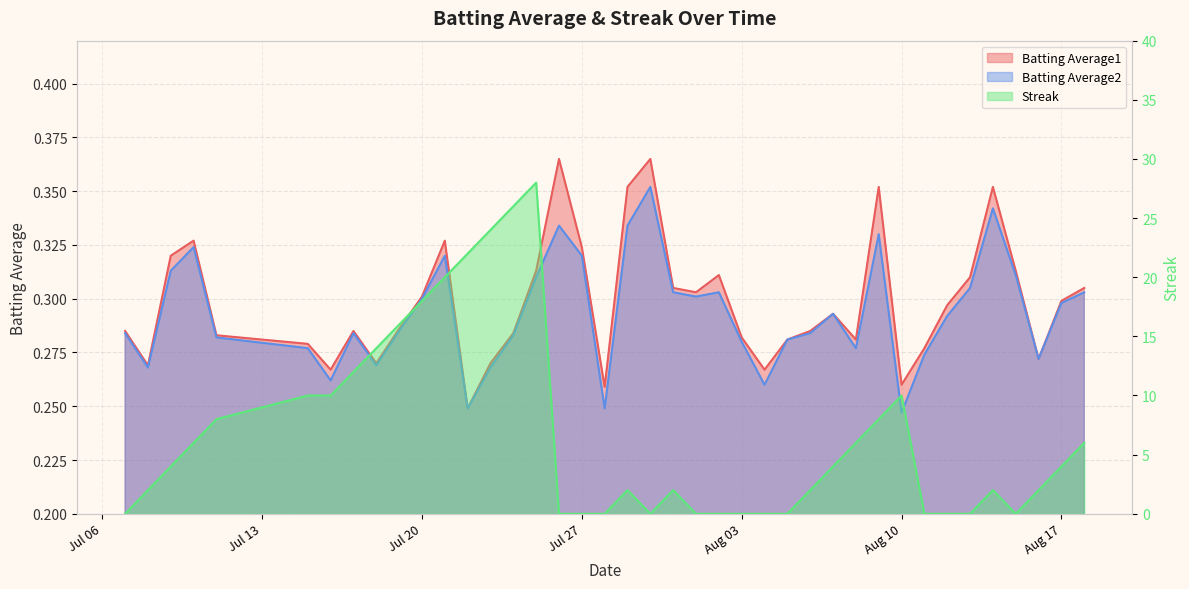

What is the value of the Batting Average2 point at the 25th from the left?

0.3